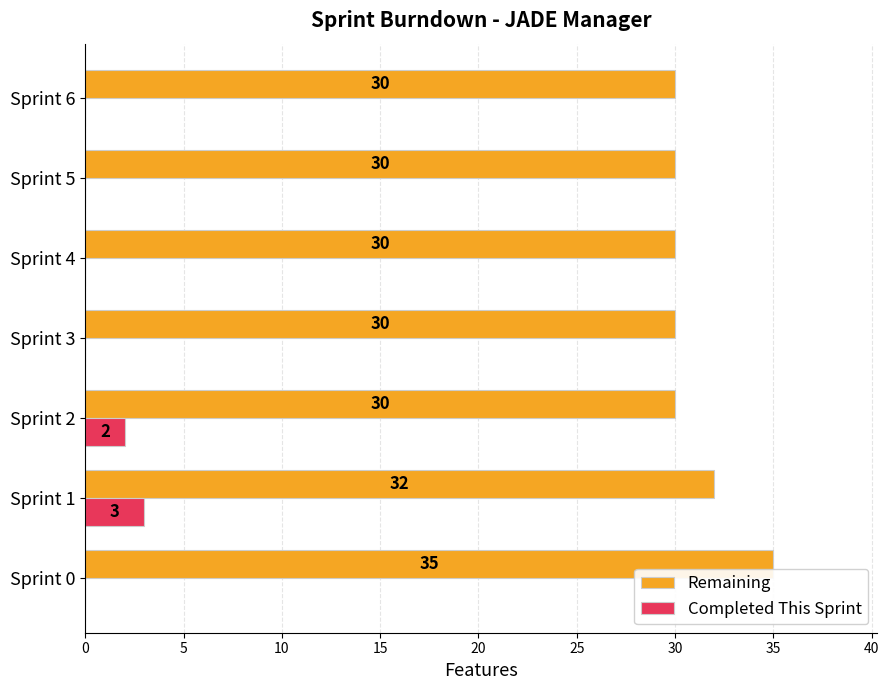

Between Sprint 0 and Sprint 4, which series saw the biggest shift?

Remaining